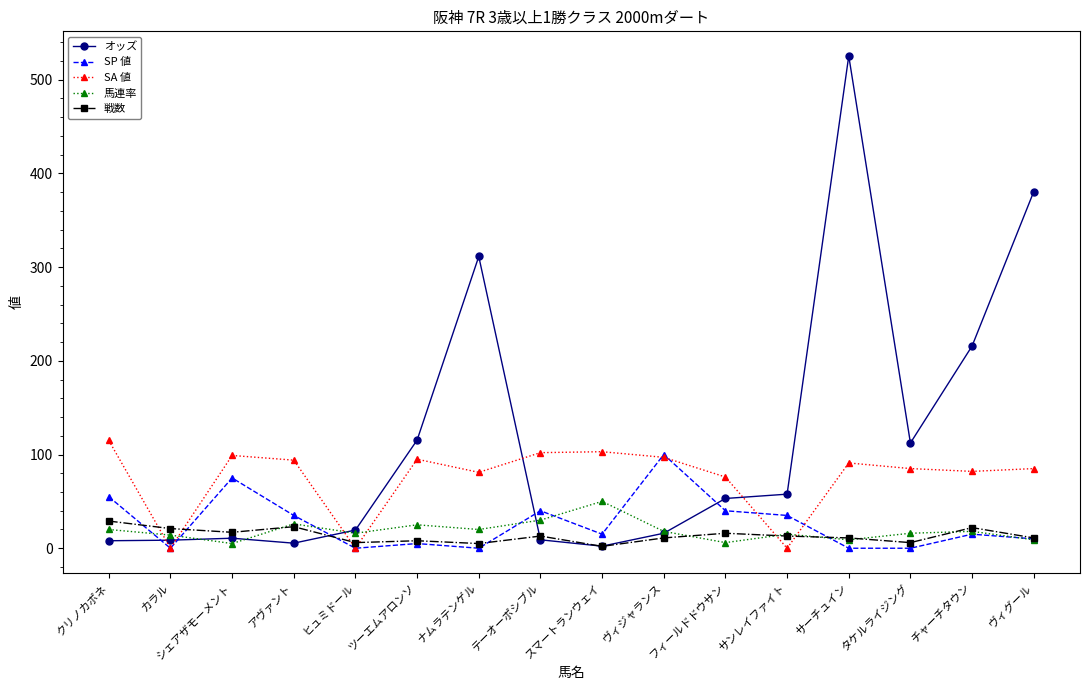

Which series ends up on top after the final intersection of SA 値 and SP 値?

SA 値